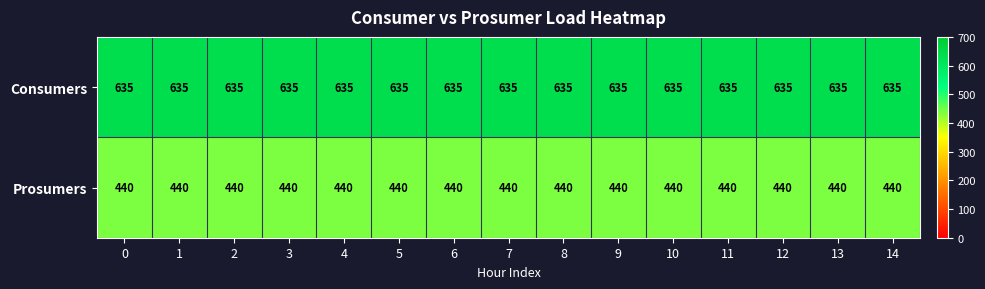

What value does the Prosumers series have at 2?

440